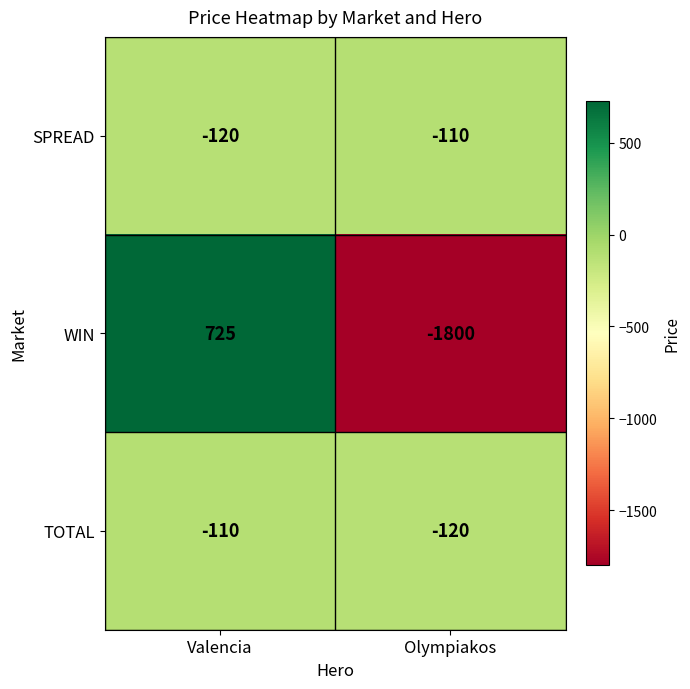

At which category is the sum across all series the highest?

Valencia